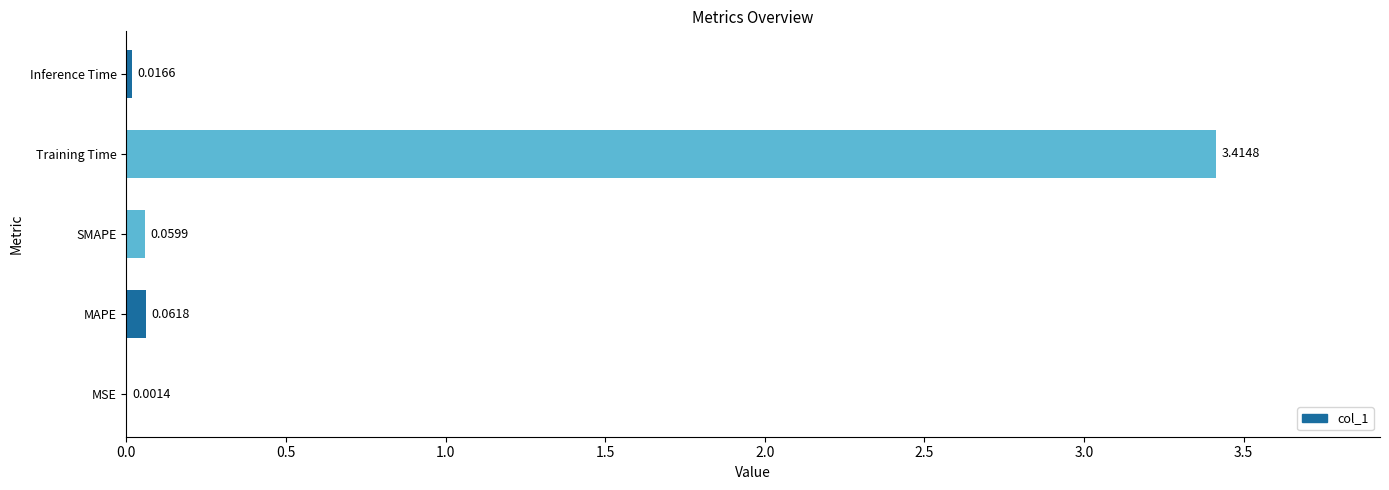

Where is the data nearest to the value 1?

MAPE